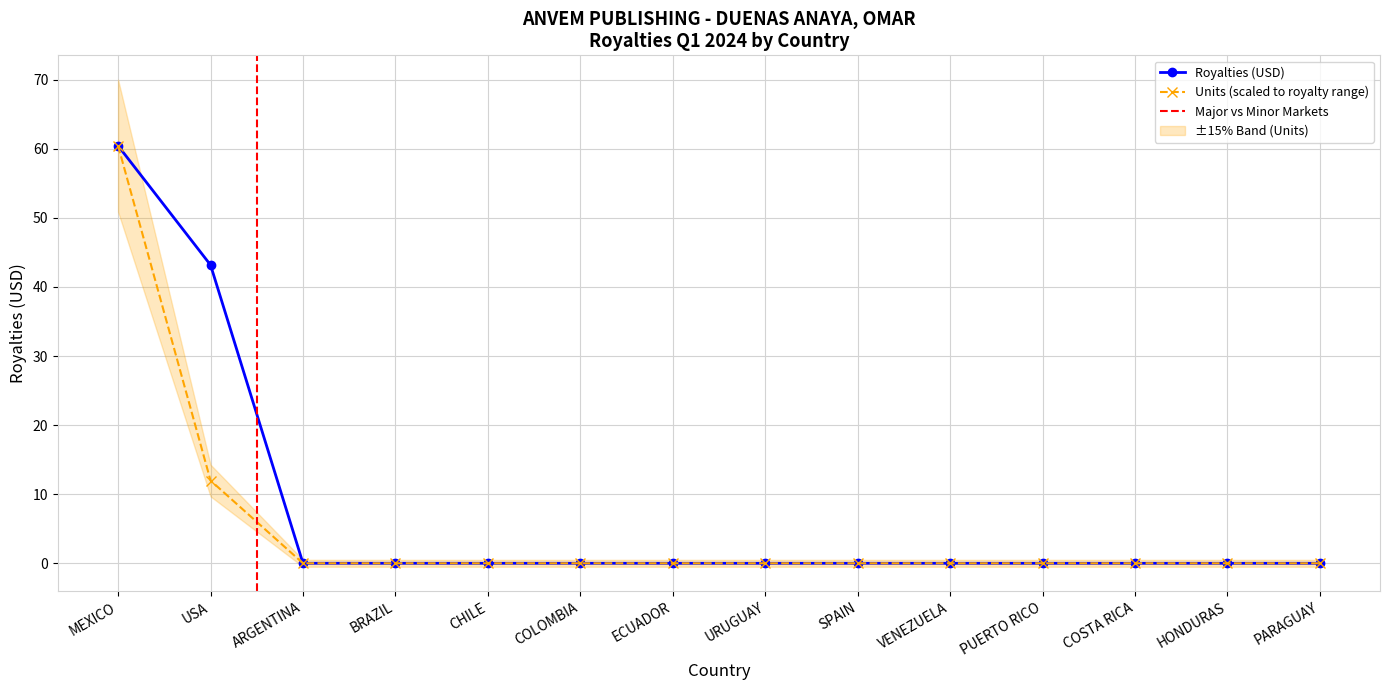

At how many categories does at least one series exceed 12?

2